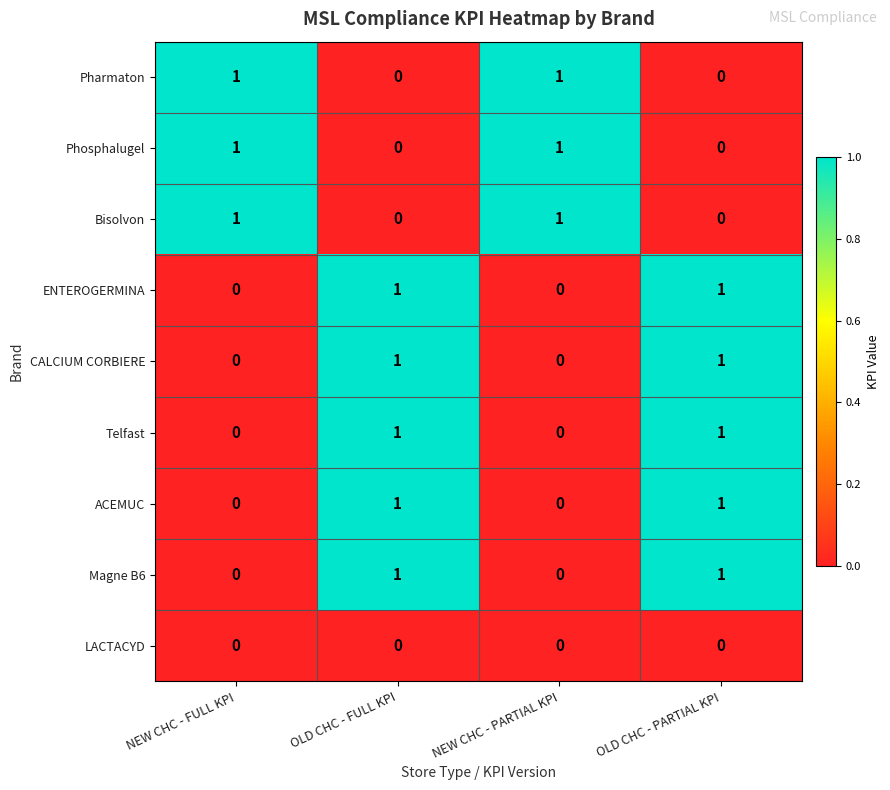

How many Bisolvon values are between 0 and 1?

4